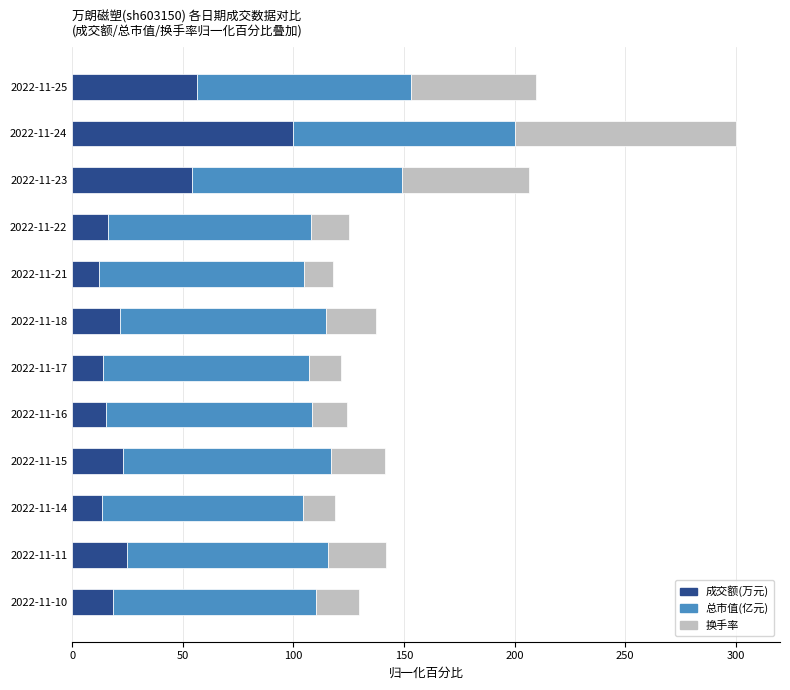

What are all the series names shown in the legend?

成交额(万元), 总市值(亿元), 换手率